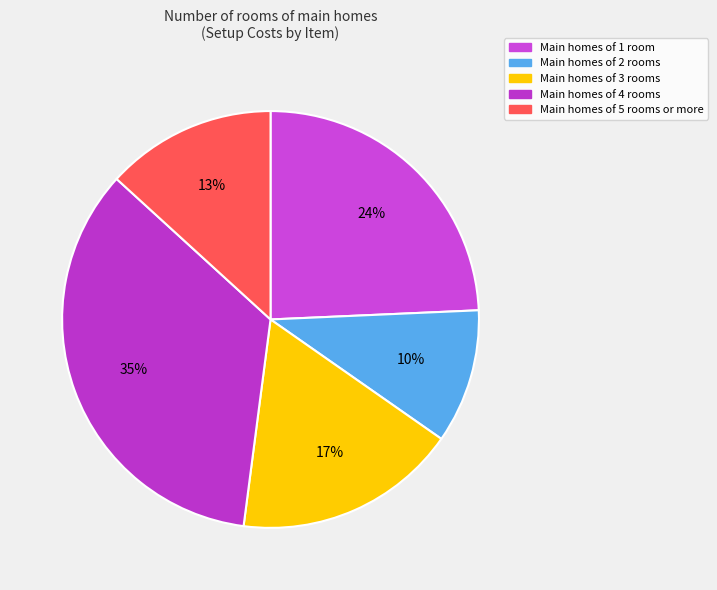

What is the smallest slice in the pie chart?

Main homes of 2 rooms